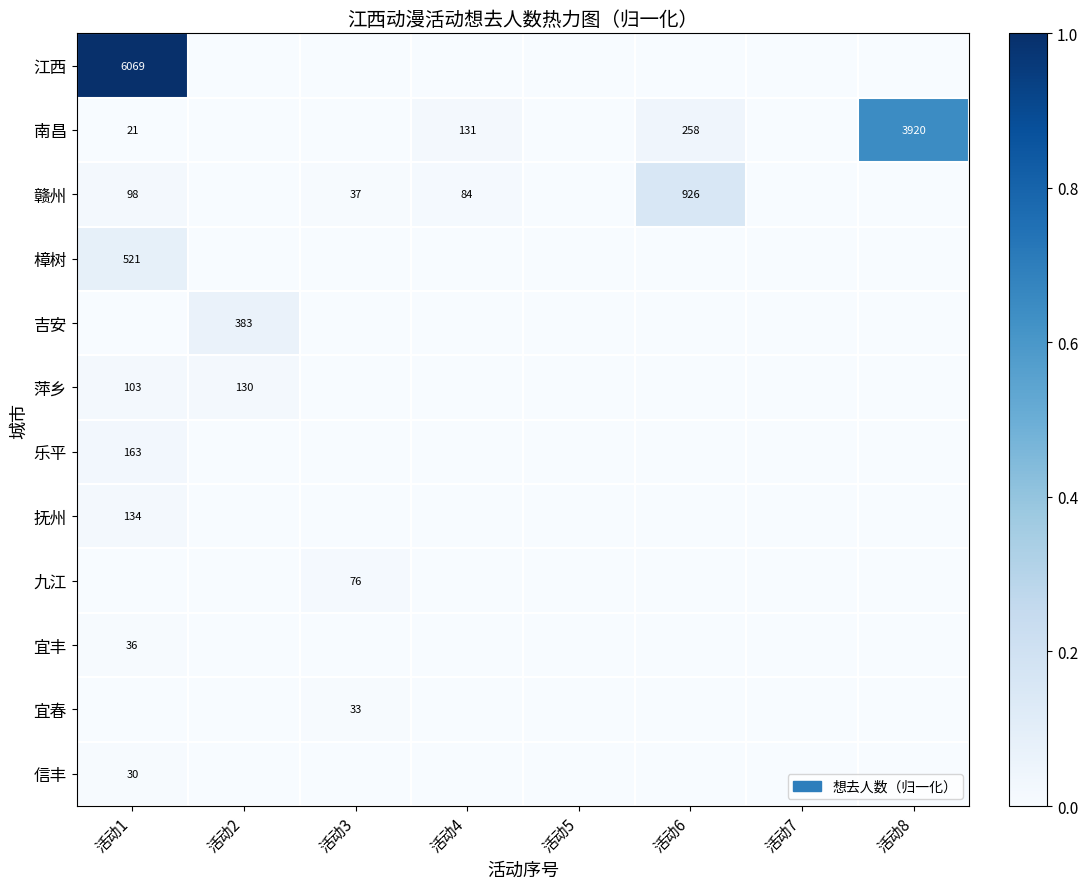

Which category has the highest value across all series?

活动1